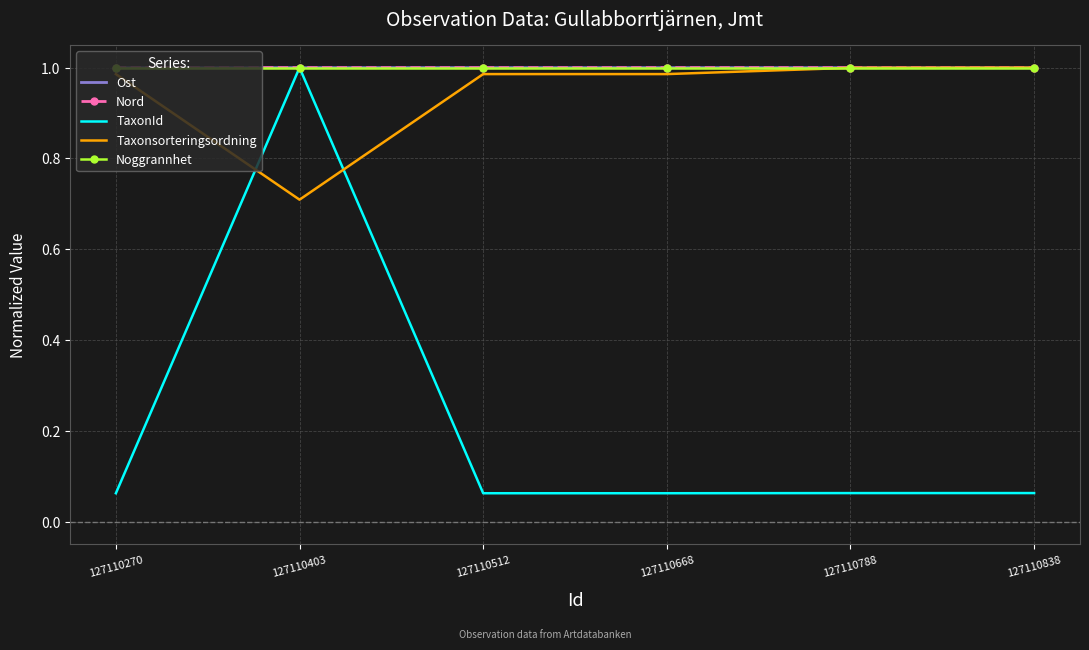

The Nord series shows 1.0 at 127110270. True or false?

True